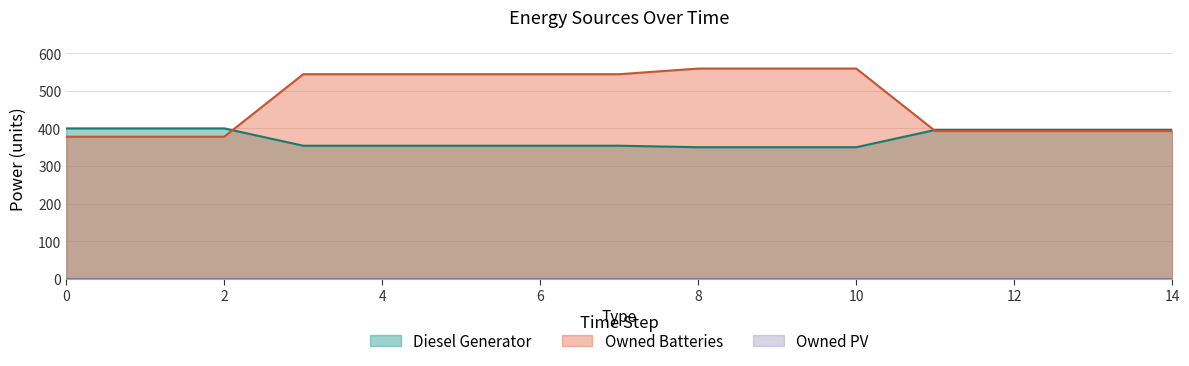

Does the chart have visible grid lines?

Yes